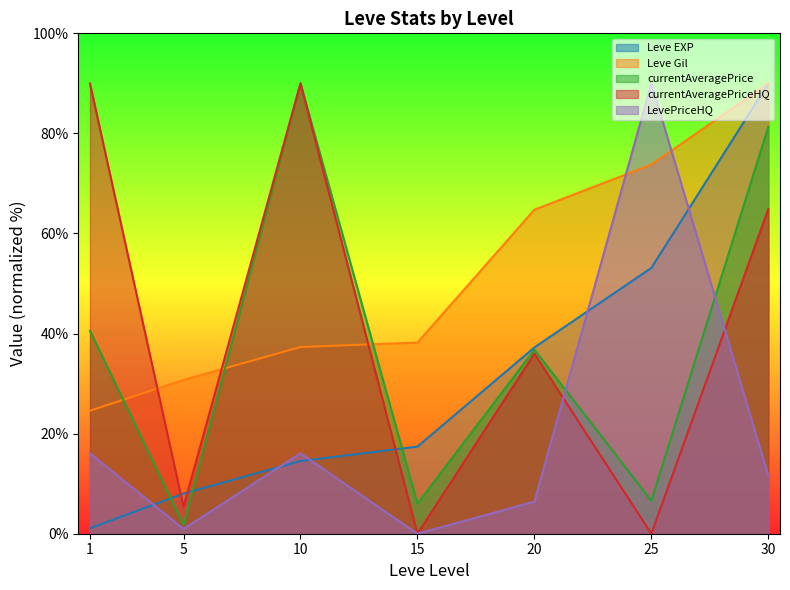

Which series changed the most between 10 and 20?

currentAveragePriceHQ